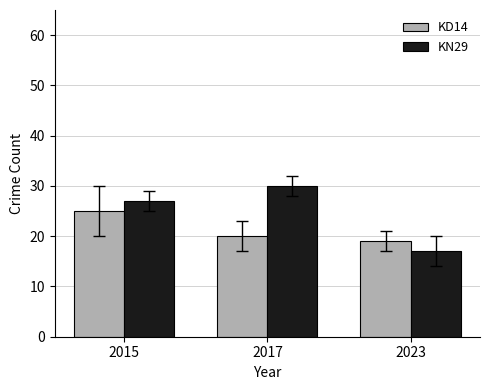

What value does the KD14 series have at 2023?

19